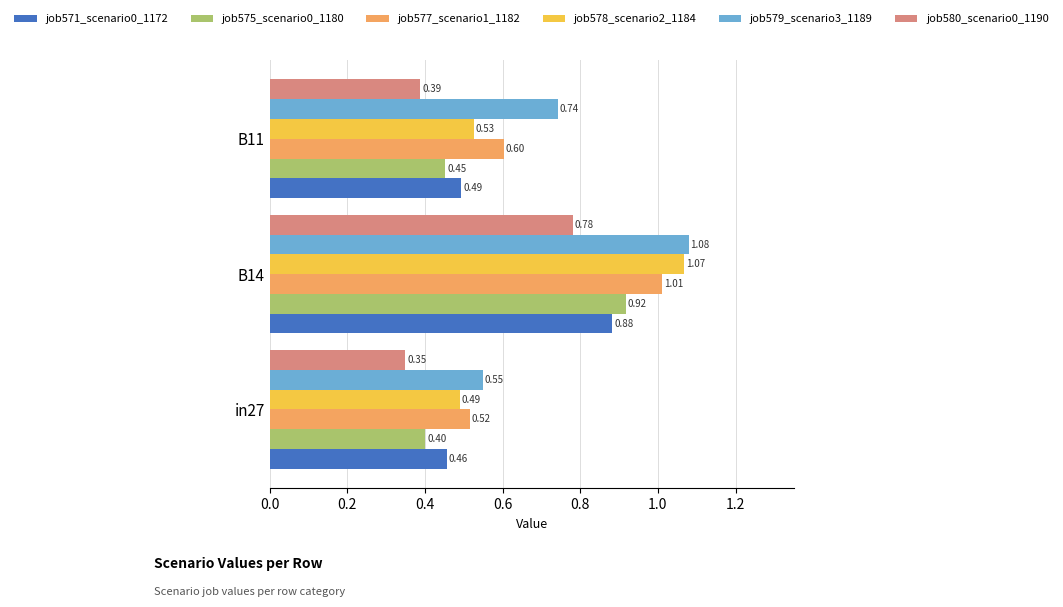

What is the sum of the job571_scenario0_1172 values at in27 and B14?

1.3